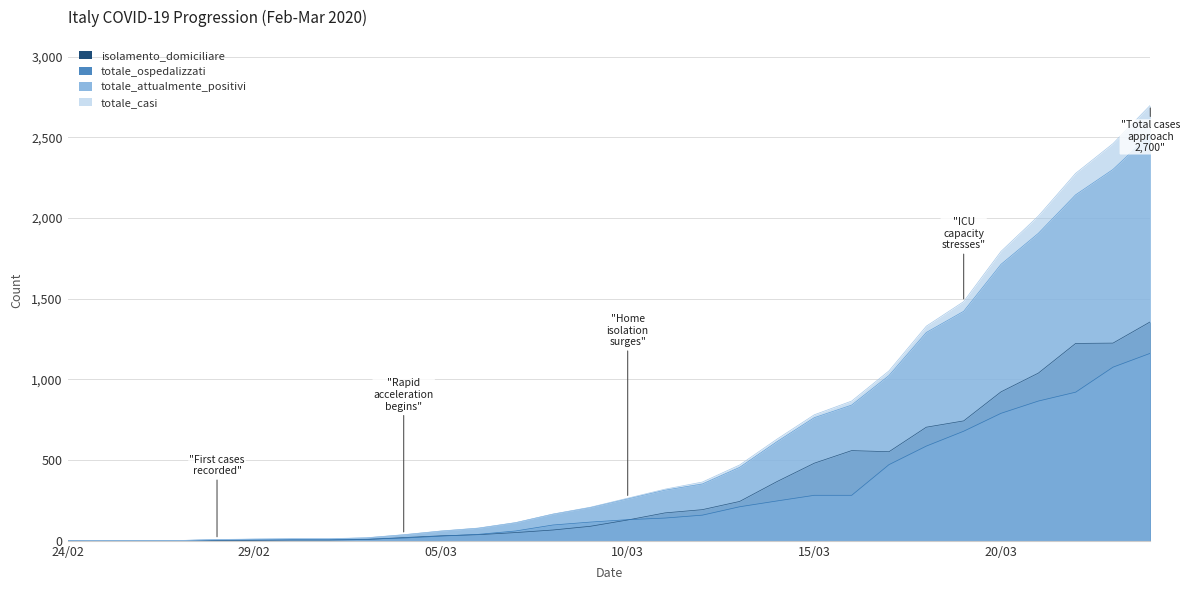

Which series changed the most between 24/02 and 27/02?

totale_ospedalizzati